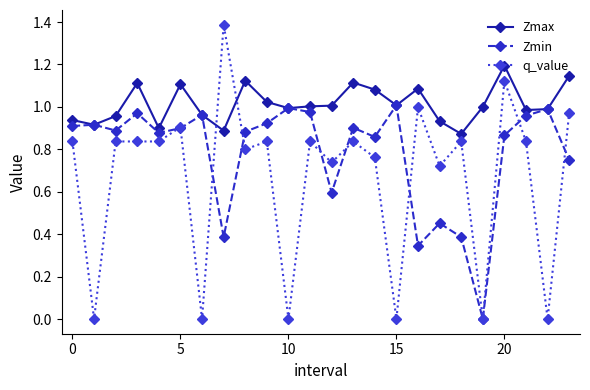

How many times do q_value and Zmax cross each other?

2